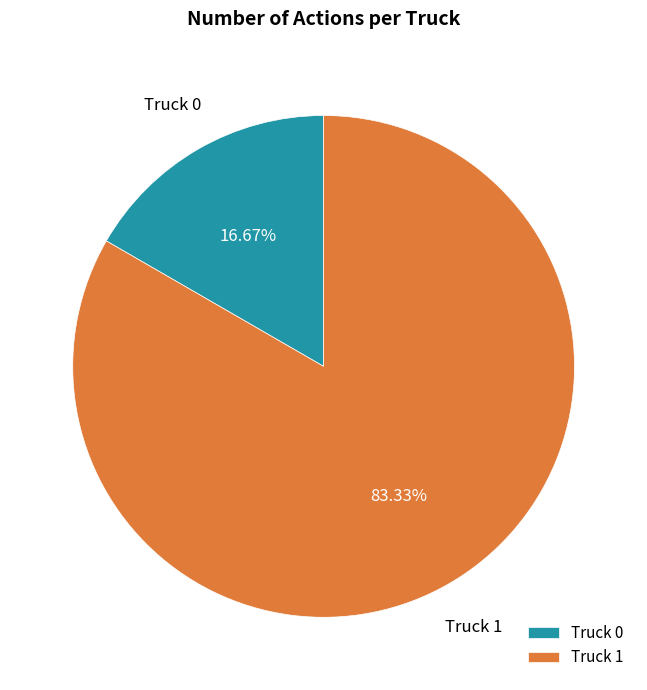

Which category accounts for the majority?

Truck 1